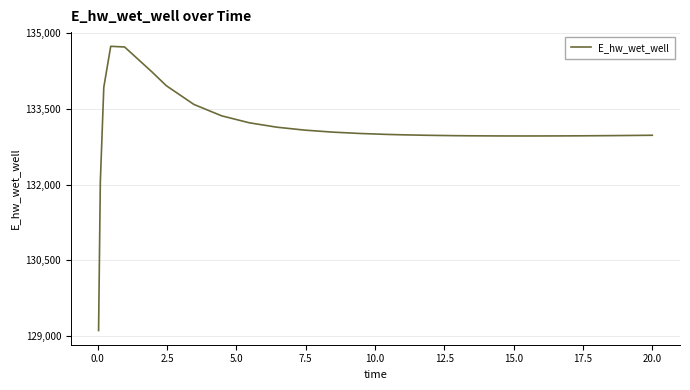

What is the maximum value shown in the chart?

134736.3